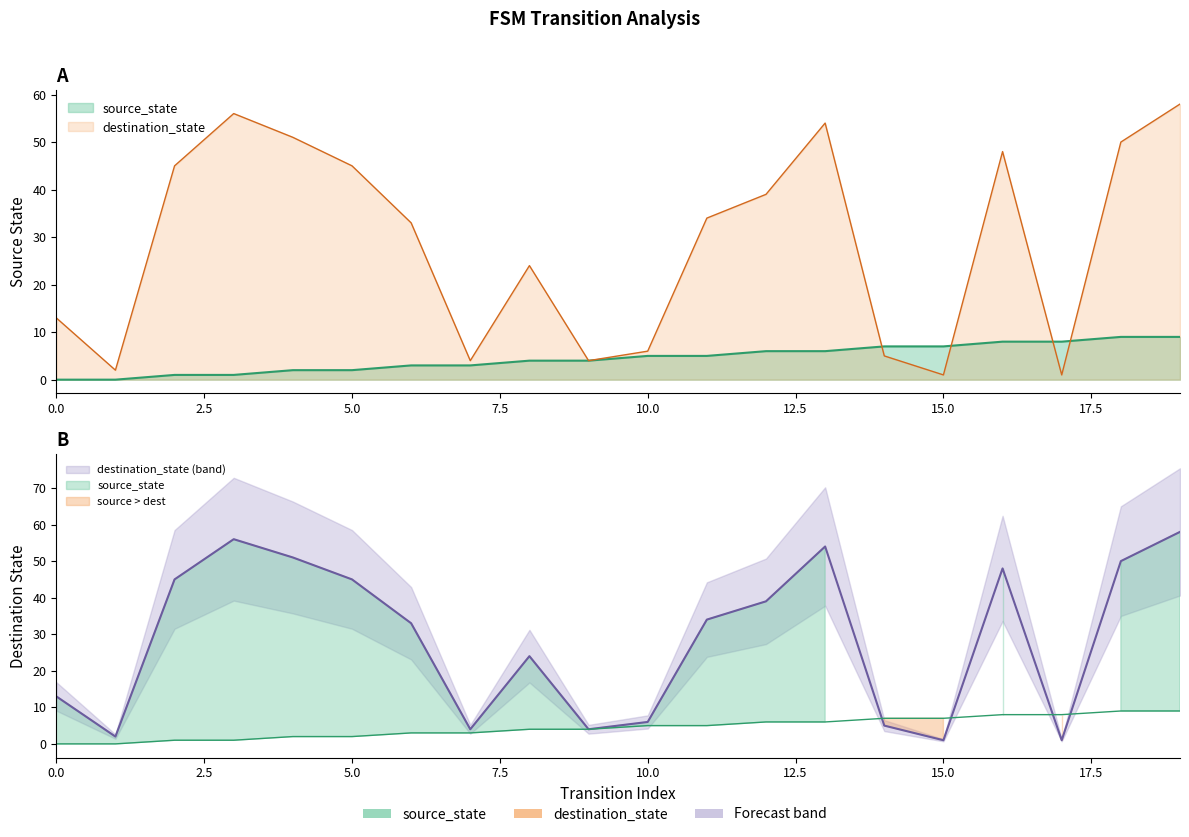

How many values in the source_state series are below 5?

10